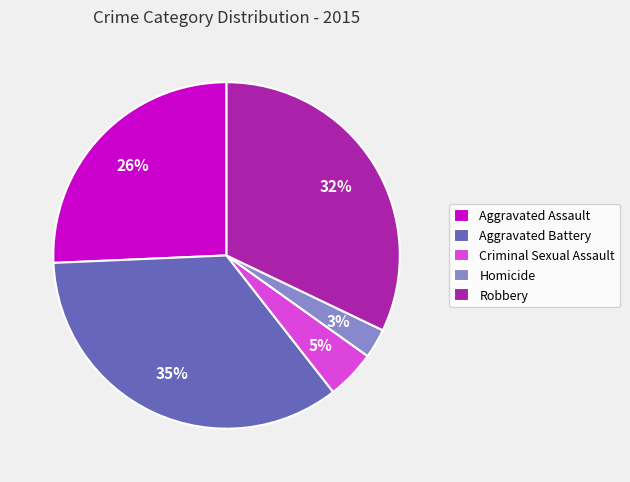

To the nearest percent, what portion does Aggravated Assault represent?

26%